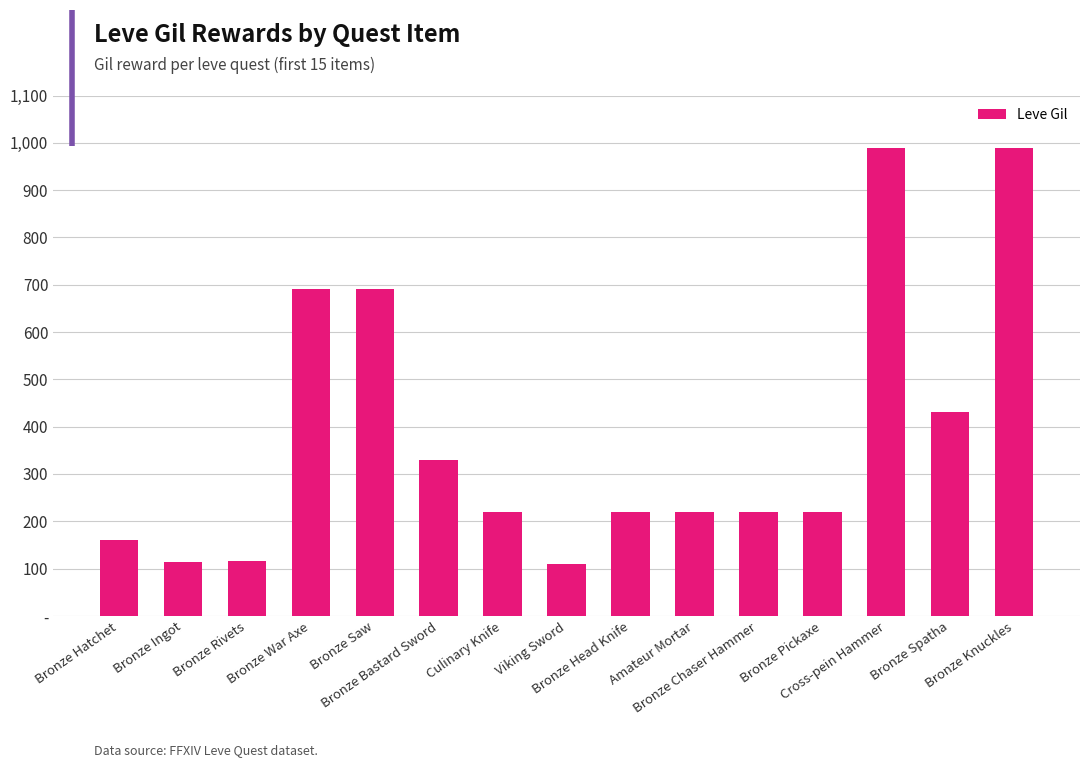

Approximately how many times larger is the value at Bronze Rivets compared to Culinary Knife?

0.5